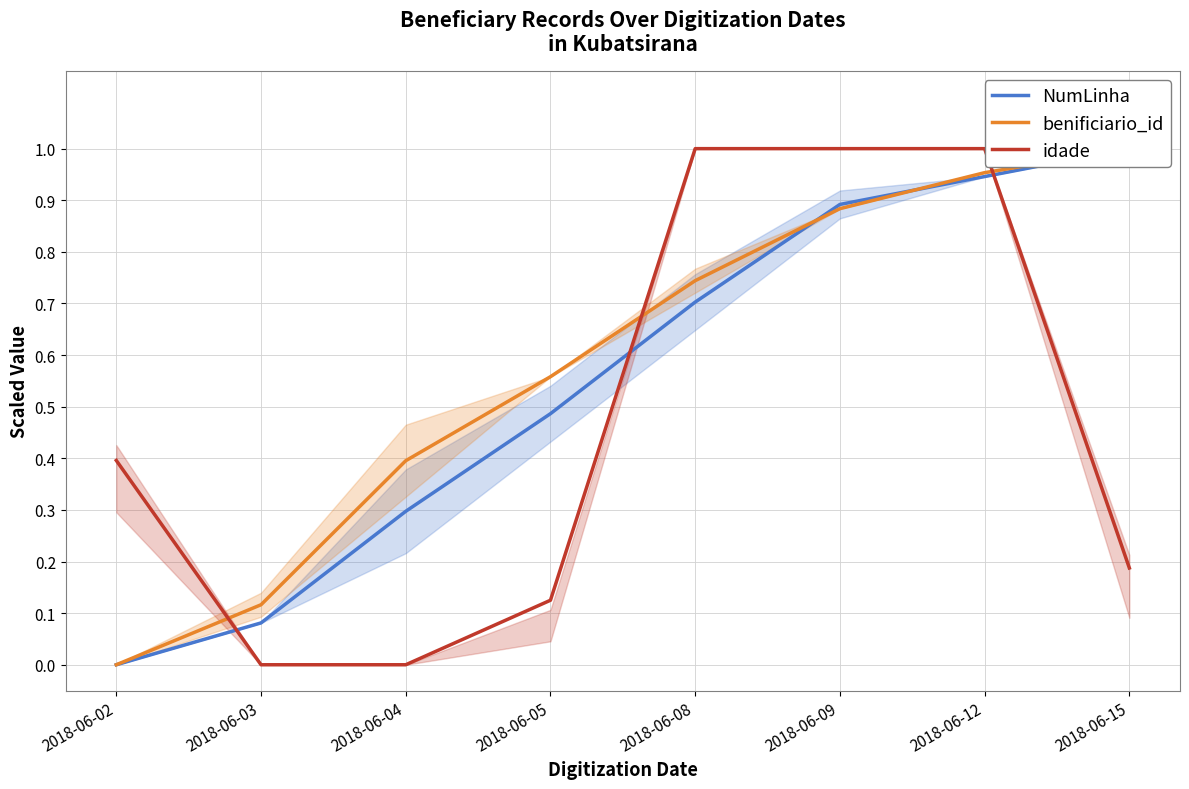

Rank the categories by NumLinha value from lowest to highest.

2018-06-02, 2018-06-03, 2018-06-04, 2018-06-05, 2018-06-08, 2018-06-09, 2018-06-12, 2018-06-15